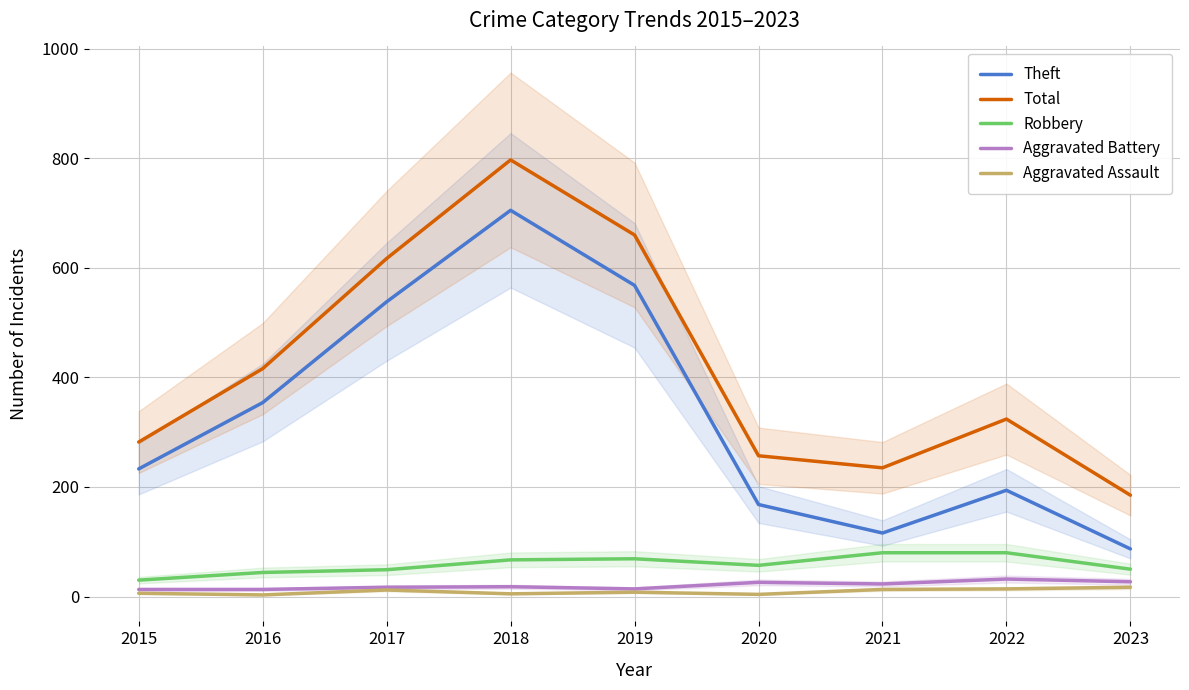

What value does the Aggravated Assault series have at 2019, to the nearest 10?

10